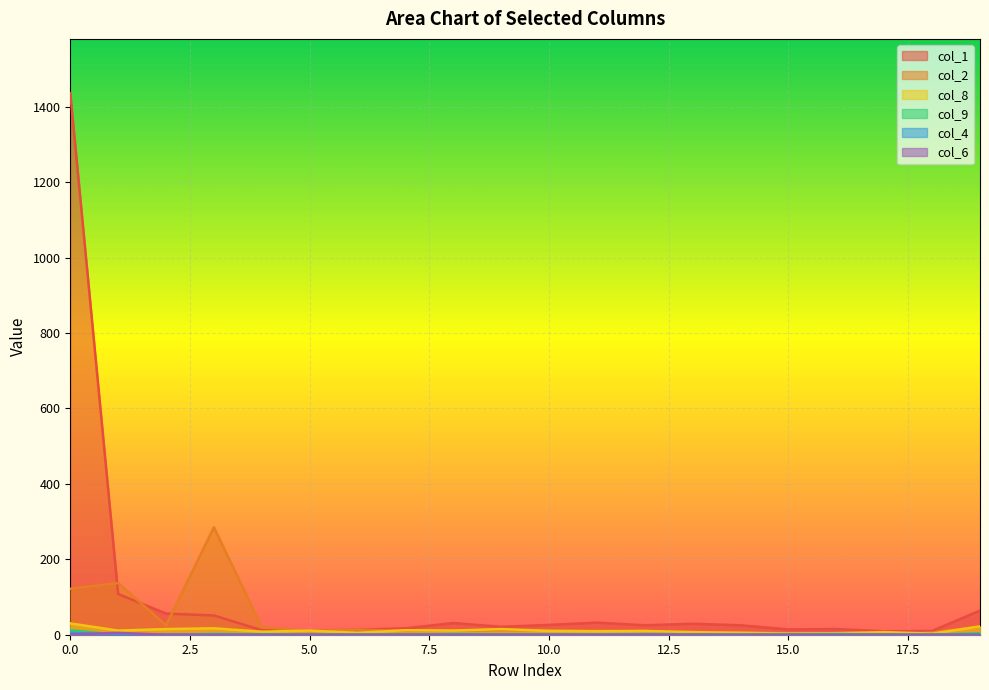

How many times do col_2 and col_1 cross each other?

4